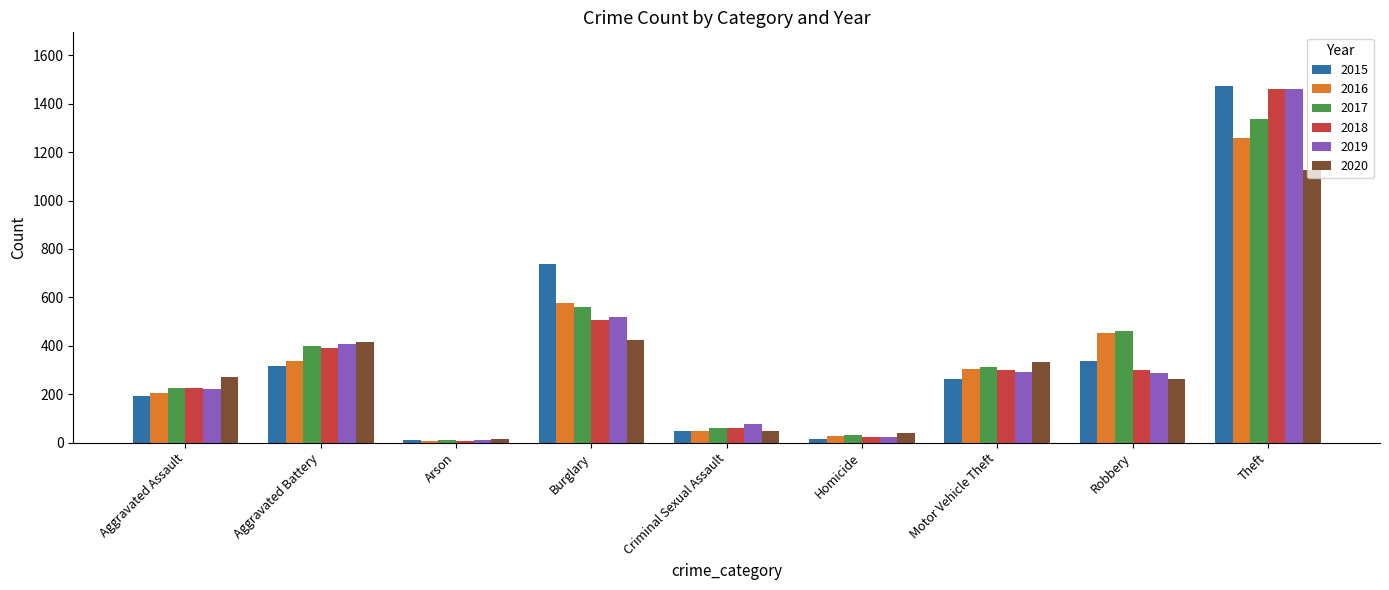

What is the label of the 3rd bar from the left?

Arson